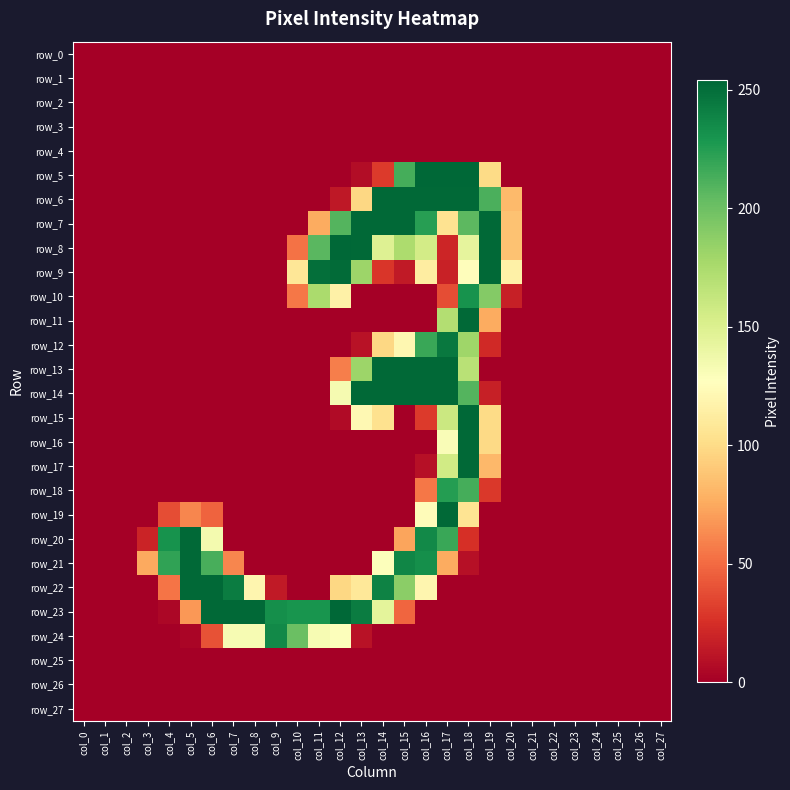

At which category is the sum across all series the highest?

col_18